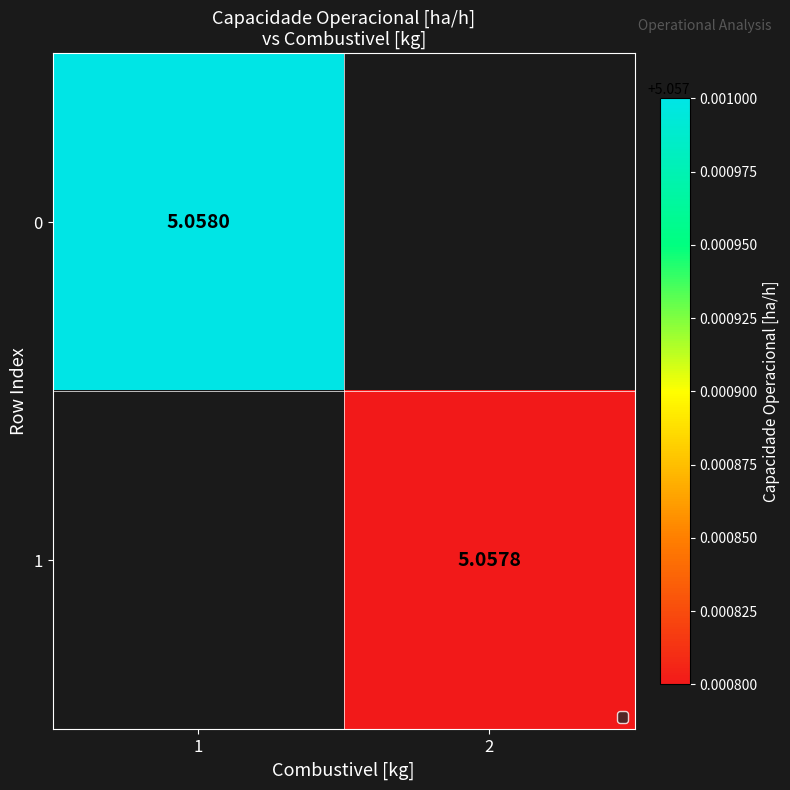

Is the value of 0 at 1 greater than the value of 1 at 1?

No